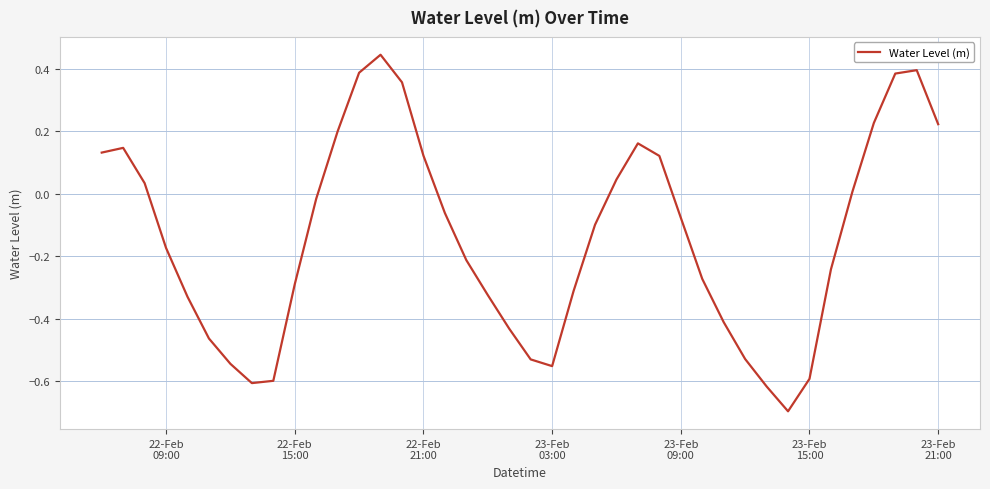

What is the smallest value displayed?

-0.7